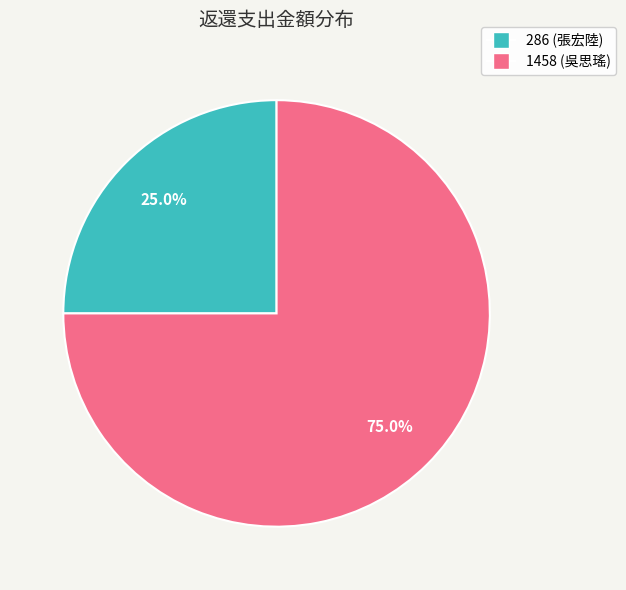

How many slices are in this pie chart?

2